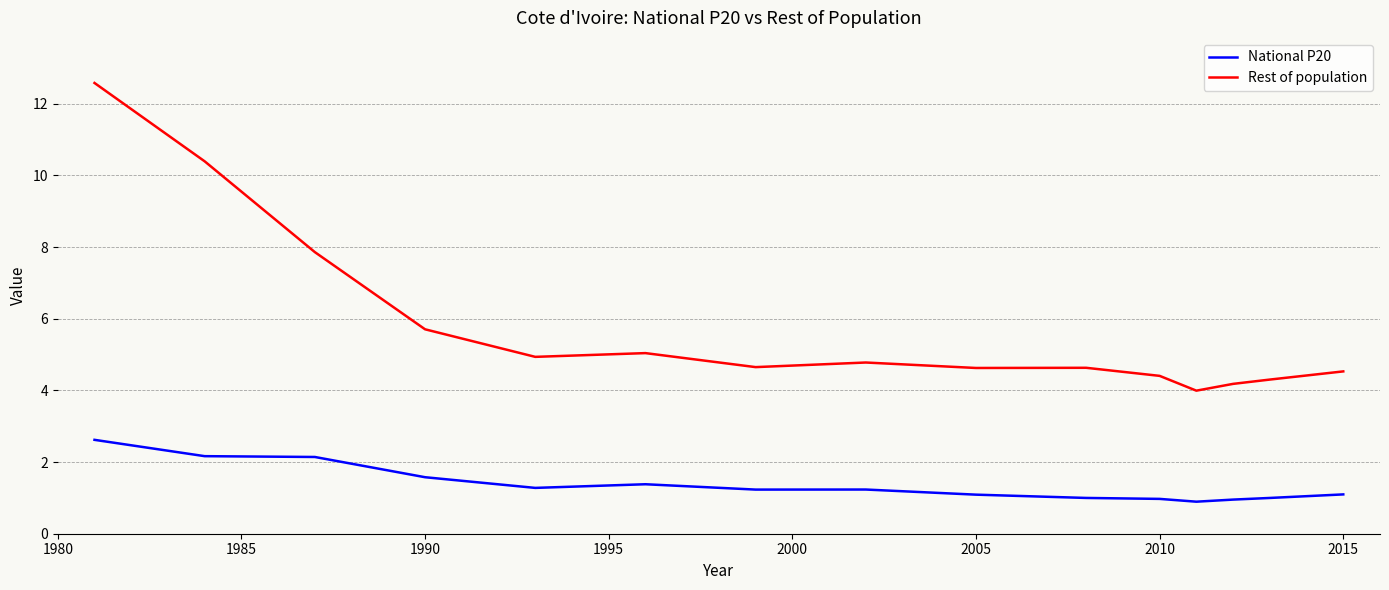

What is the lowest value of the Rest of population series?

4.0